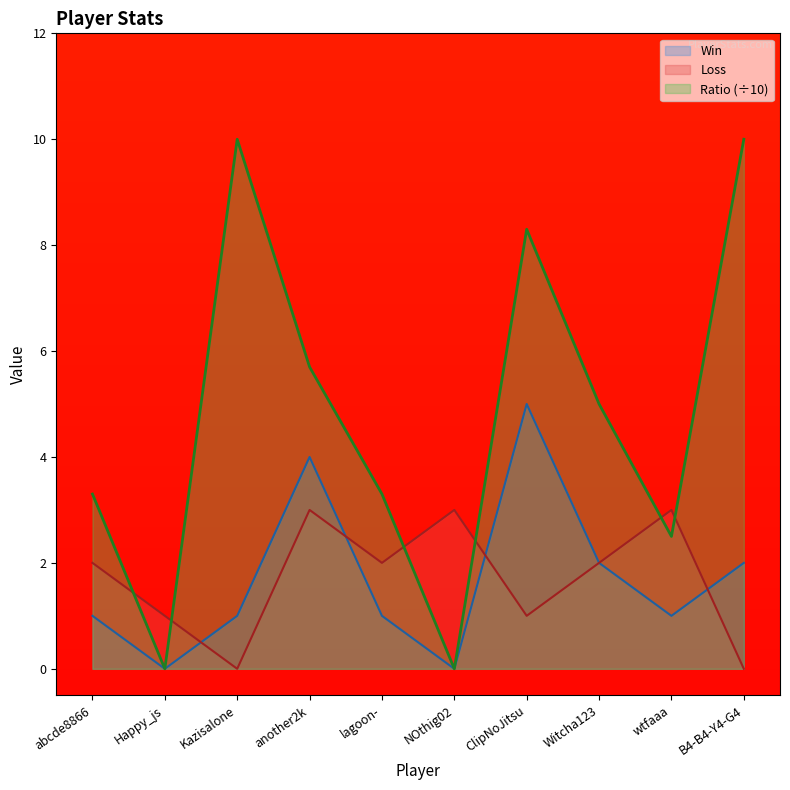

How many times do Ratio and Loss cross each other?

6